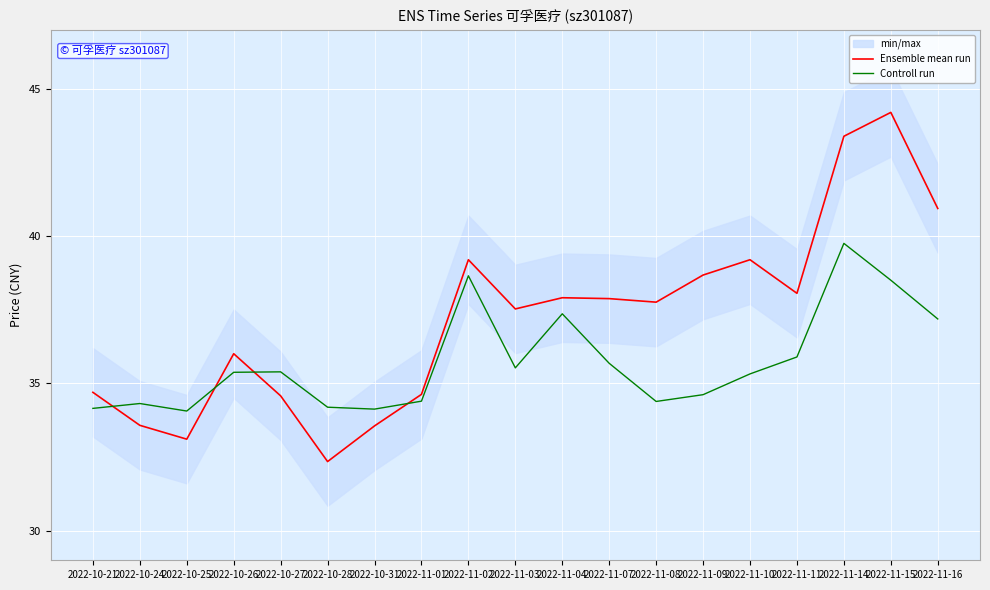

What is the difference between the maximum and second lowest values in the Controll run series?

5.6